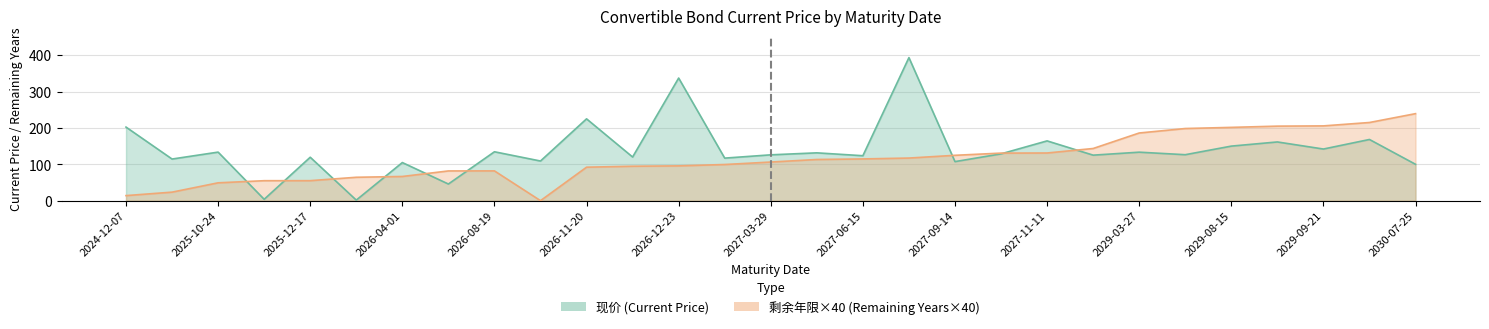

What is the sum of the 现价 values at 3 and 22?

137.1